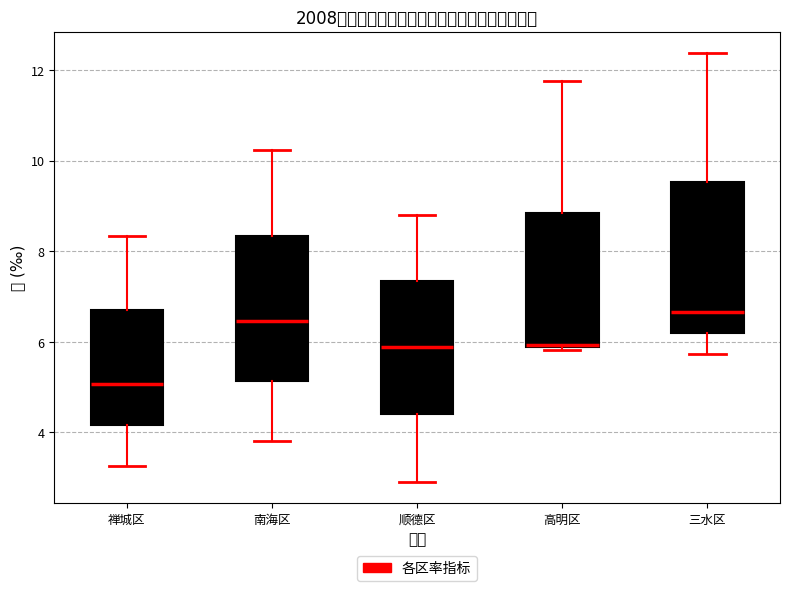

Reading left to right, transcribe this box plot: for each box, give where its median line is, the range the box spans, and where its two whiskers end, as read against the y-axis. The values are not printed on the chart, so give them approximately, as read against the axis.

禅城区: median 5.0, box 4.2 to 6.8, whiskers 3.2 to 8.4
南海区: median 6.4, box 5.2 to 8.4, whiskers 3.8 to 10.2
顺德区: median 5.8, box 4.4 to 7.4, whiskers 3.0 to 8.8
高明区: median 6.0, box 5.8 to 8.8, whiskers 5.8 (just below the box's lower edge) to 11.8
三水区: median 6.6, box 6.2 to 9.6, whiskers 5.8 to 12.4